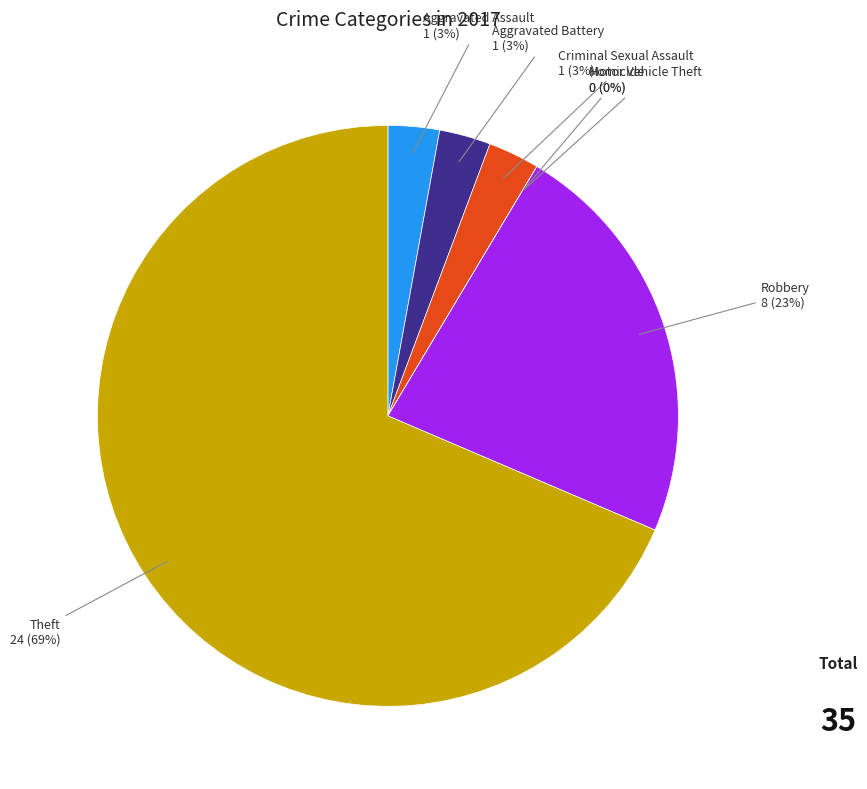

What percentage is the Criminal Sexual Assault slice, to the nearest percent?

3%